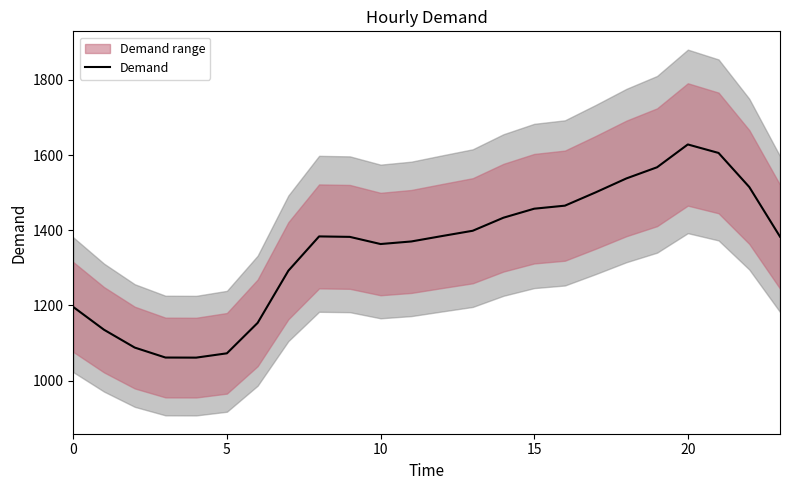

What is the minimum value shown in the chart?

1060.9